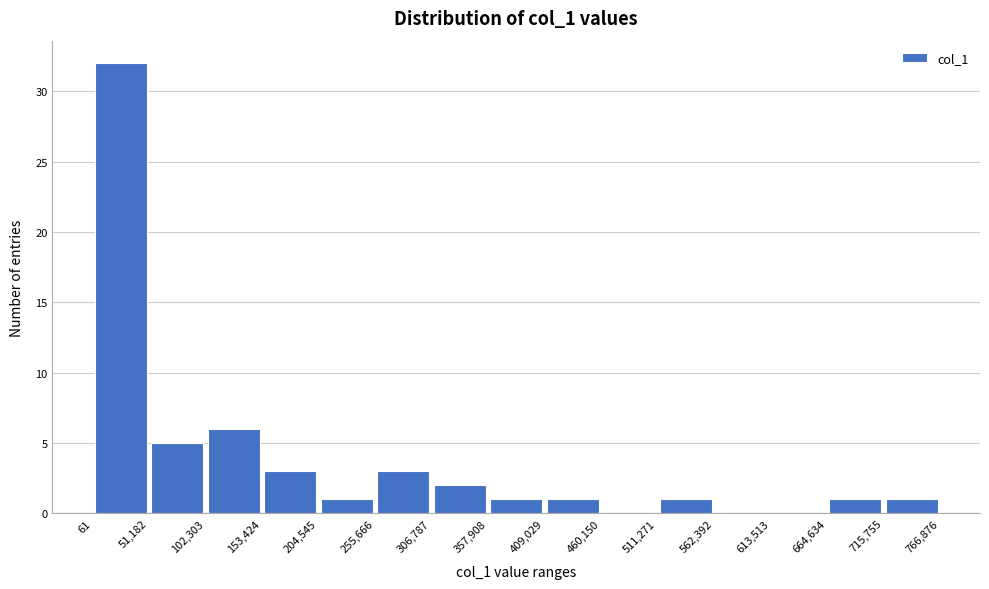

Which range on the x-axis has the tallest bar?

61 to 51,182